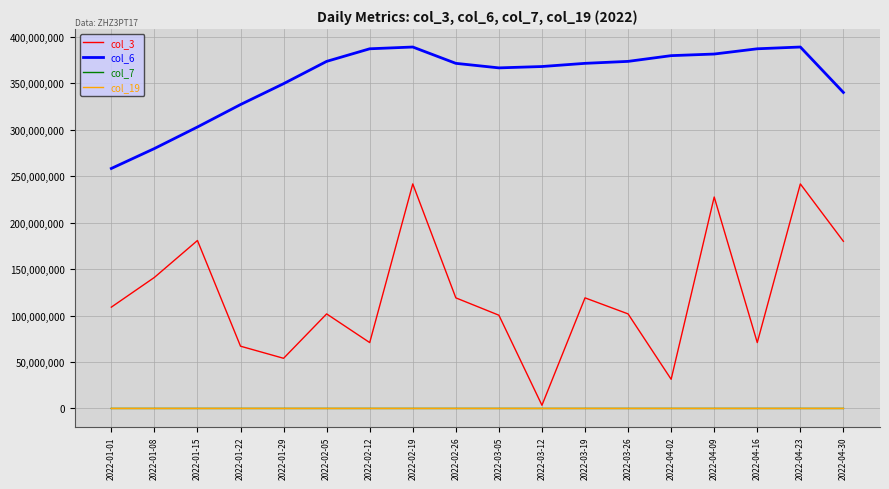

Between 2022-02-26 and 2022-04-30, which series saw the biggest shift?

col_3